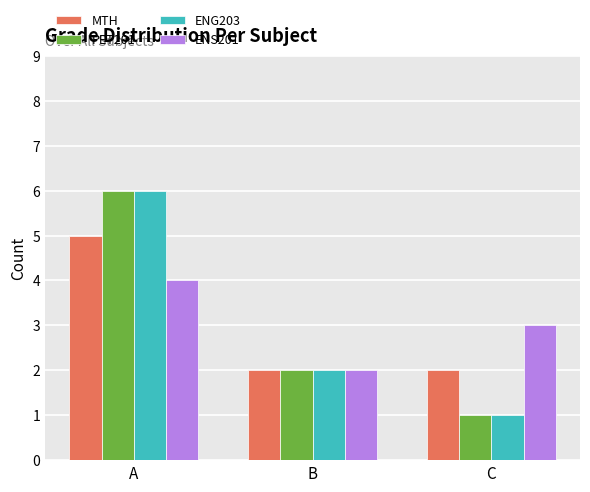

The value of ENG203 at B is 2. True or false?

True